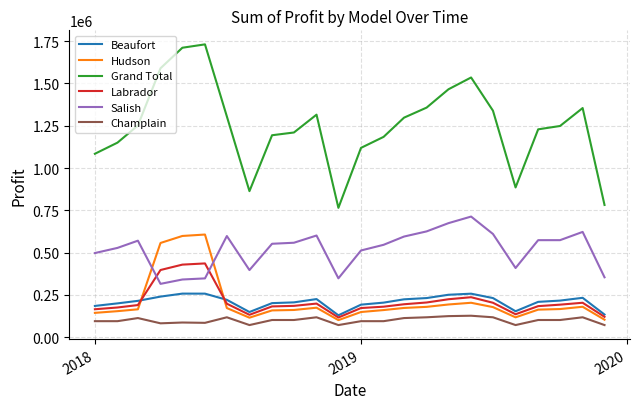

How many lines are shown in the chart?

6